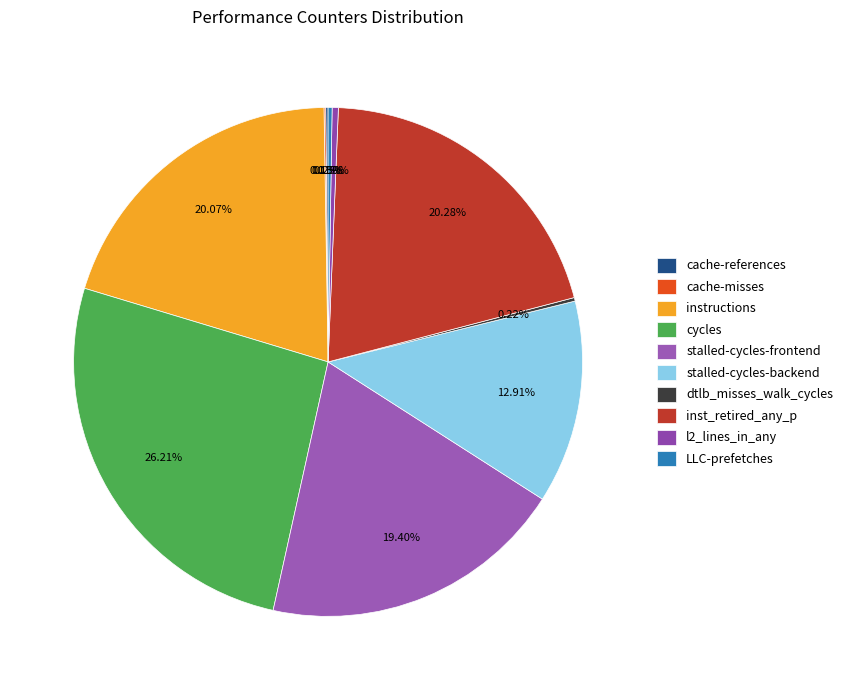

True or false: dtlb_misses_walk_cycles accounts for 1% of the total.

False